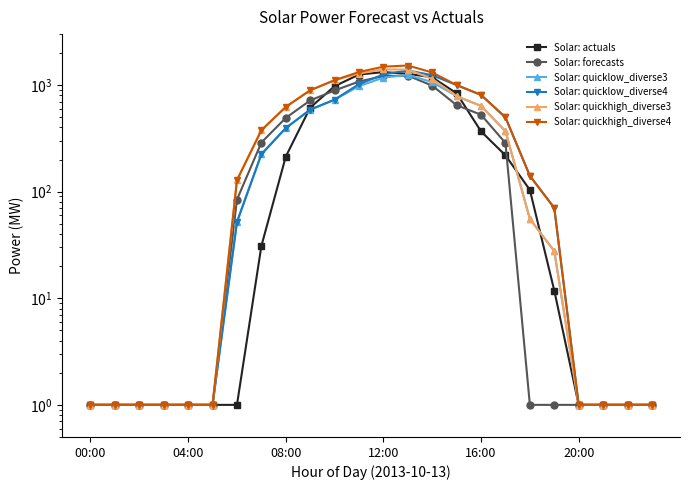

At which label does Solar: quickhigh_diverse3 first exceed 128?

6